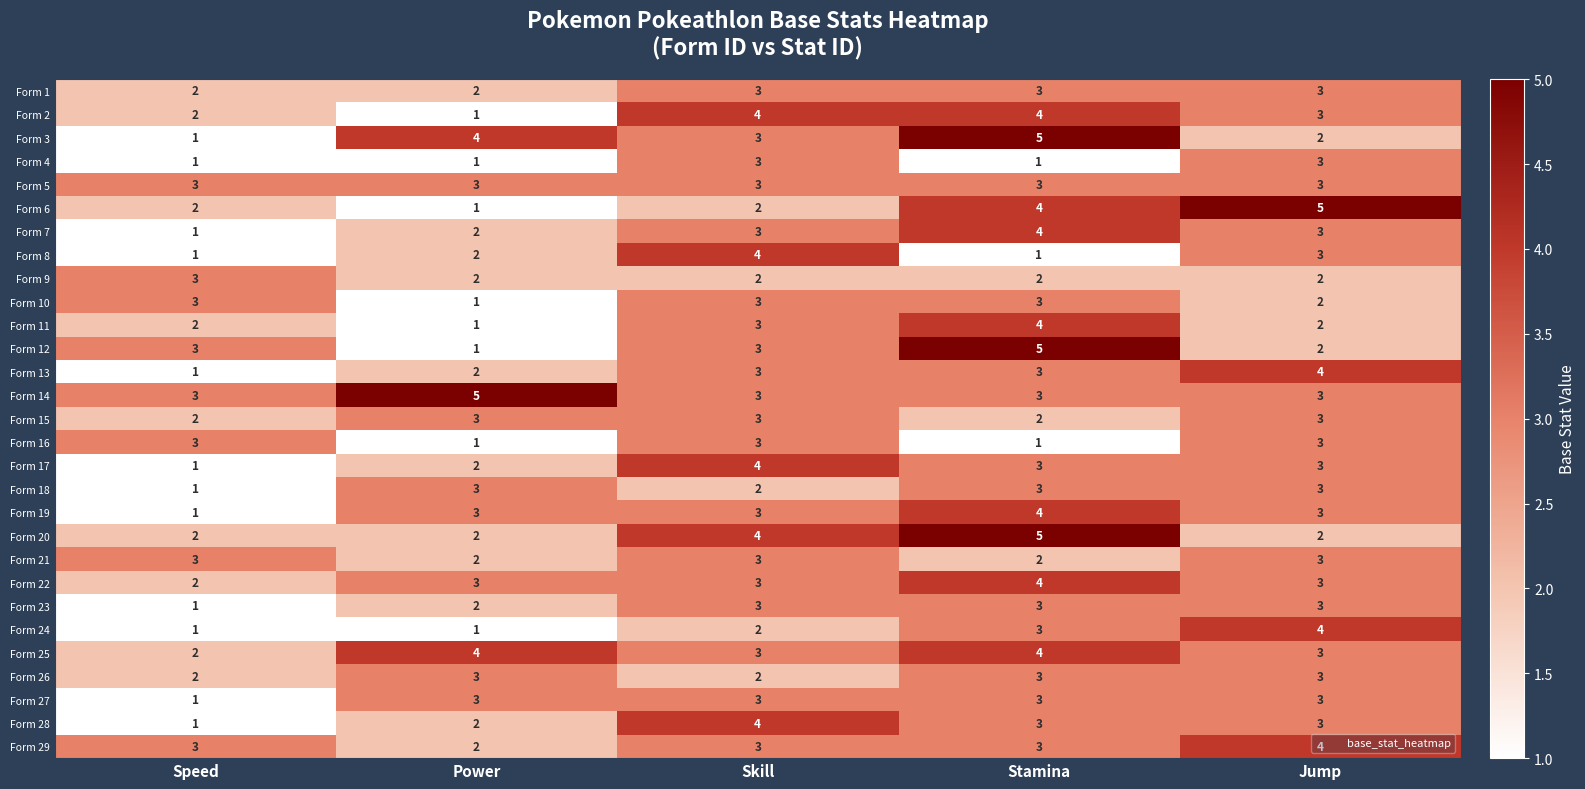

Is the value of Form 16 at Power greater than the value of Form 17 at Jump?

No